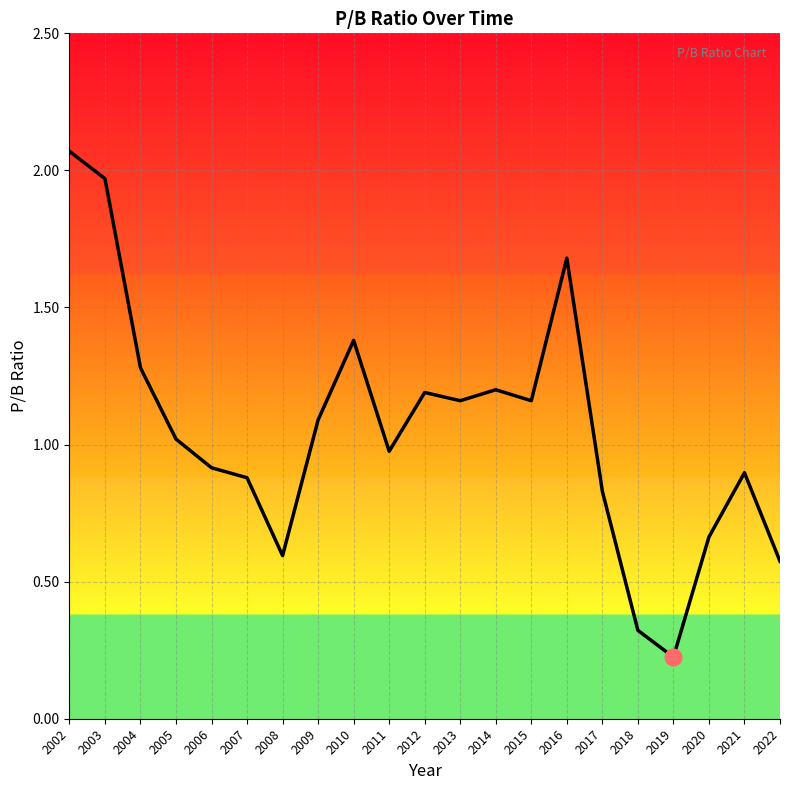

Between 2019 and 2014, which is larger?

2014